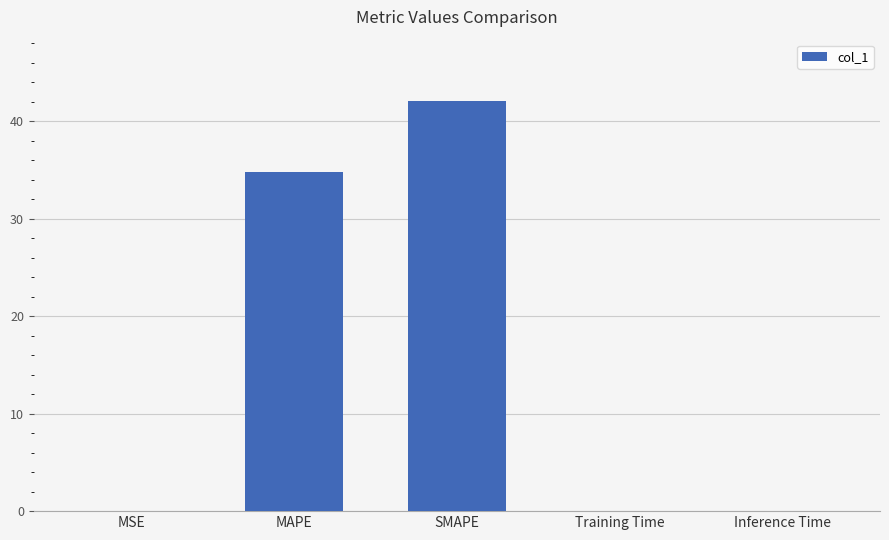

Is it true that the value at MAPE is 34.7?

True